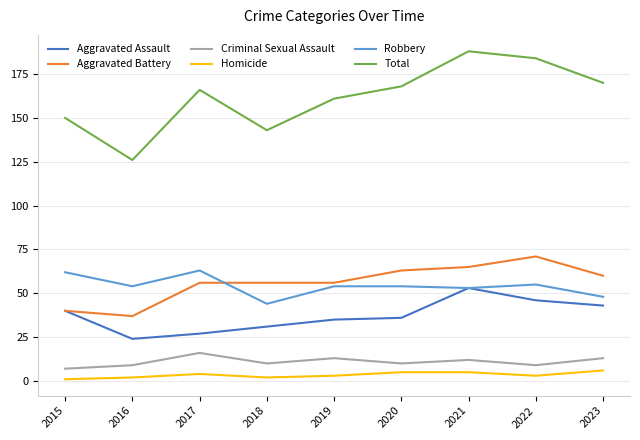

The Aggravated Assault series shows 53 at 2021. True or false?

True